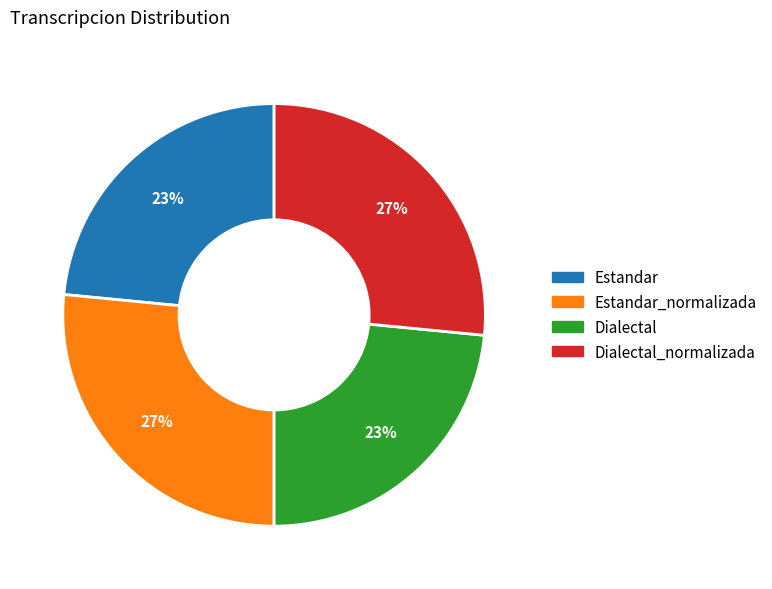

To the nearest percent, what is the average slice percentage?

25%